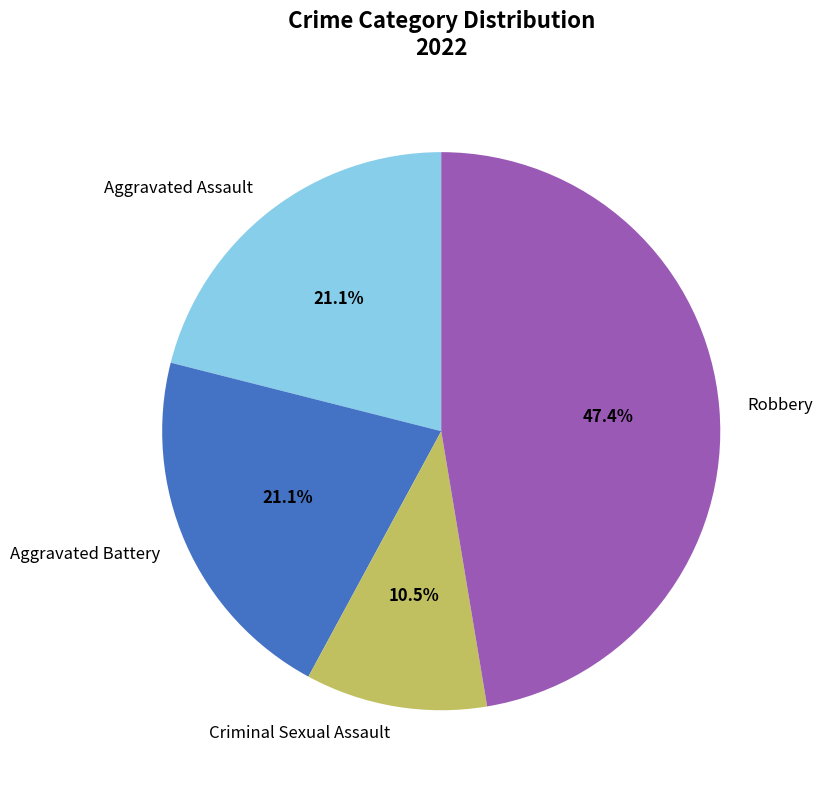

To the nearest percent, what is the difference between the largest and smallest slice percentages?

37%